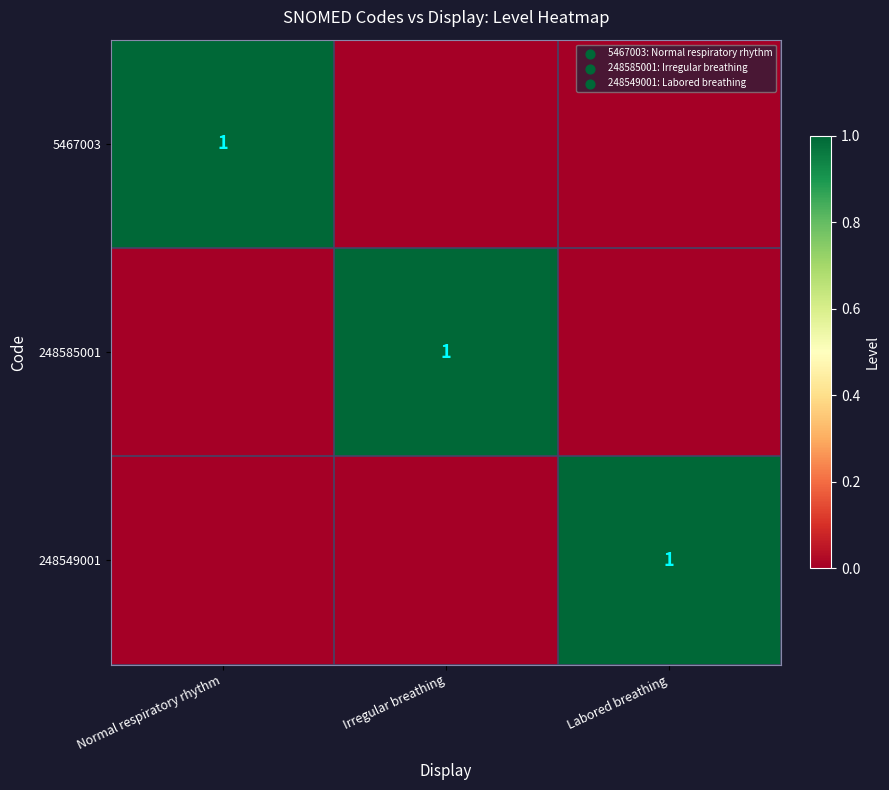

True or false: 5467003 has a value of 1 at Normal respiratory rhythm.

True